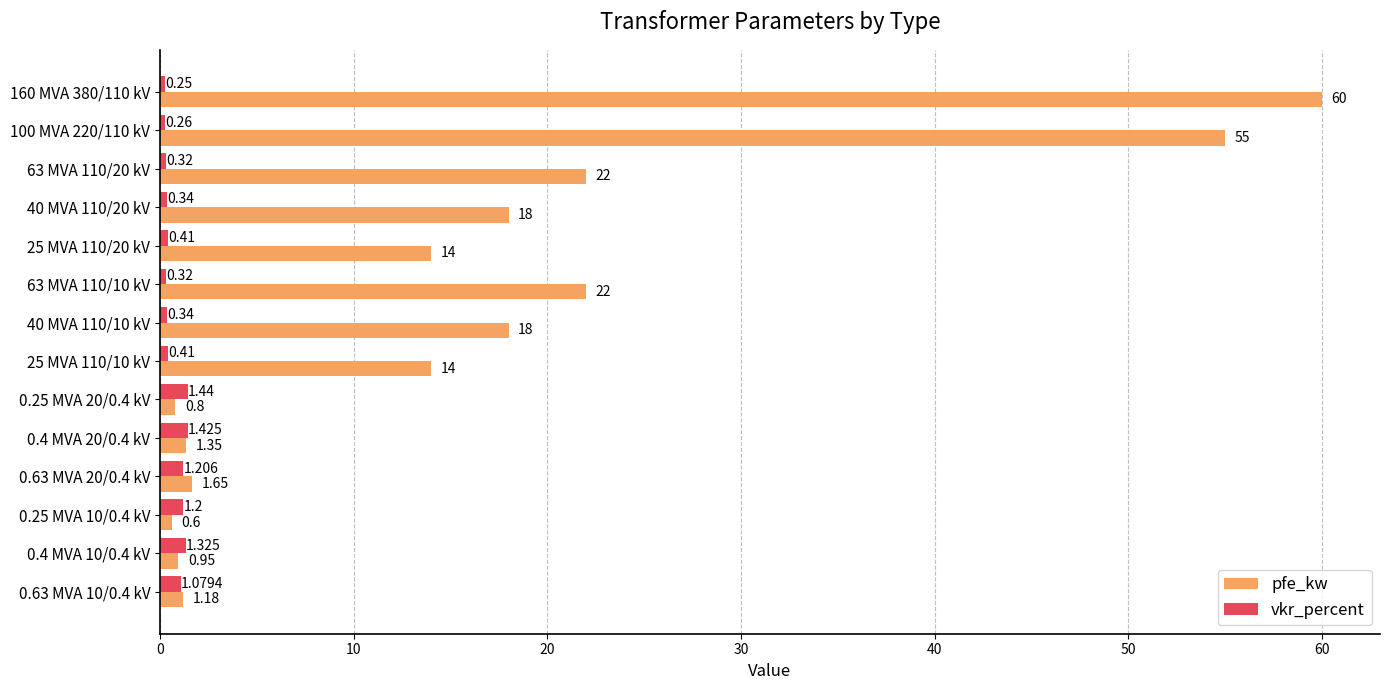

Rank the series by their average value, from lowest to highest.

vkr_percent, pfe_kw